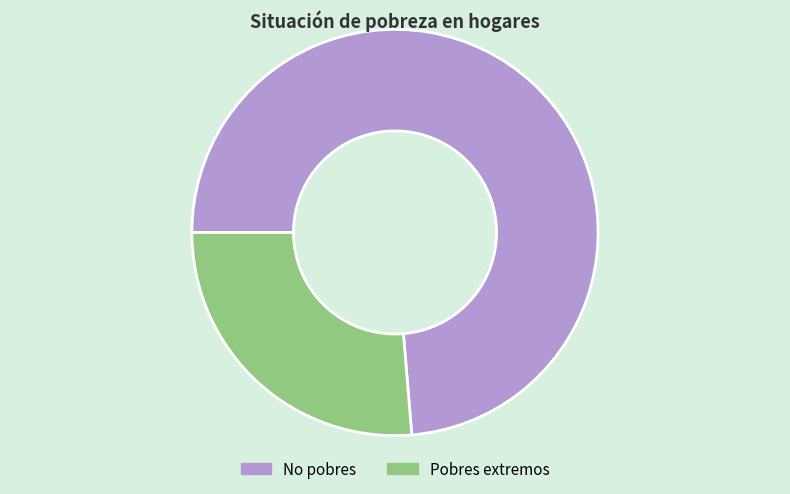

Rank the categories by value from highest to lowest.

No pobres, Pobres extremos